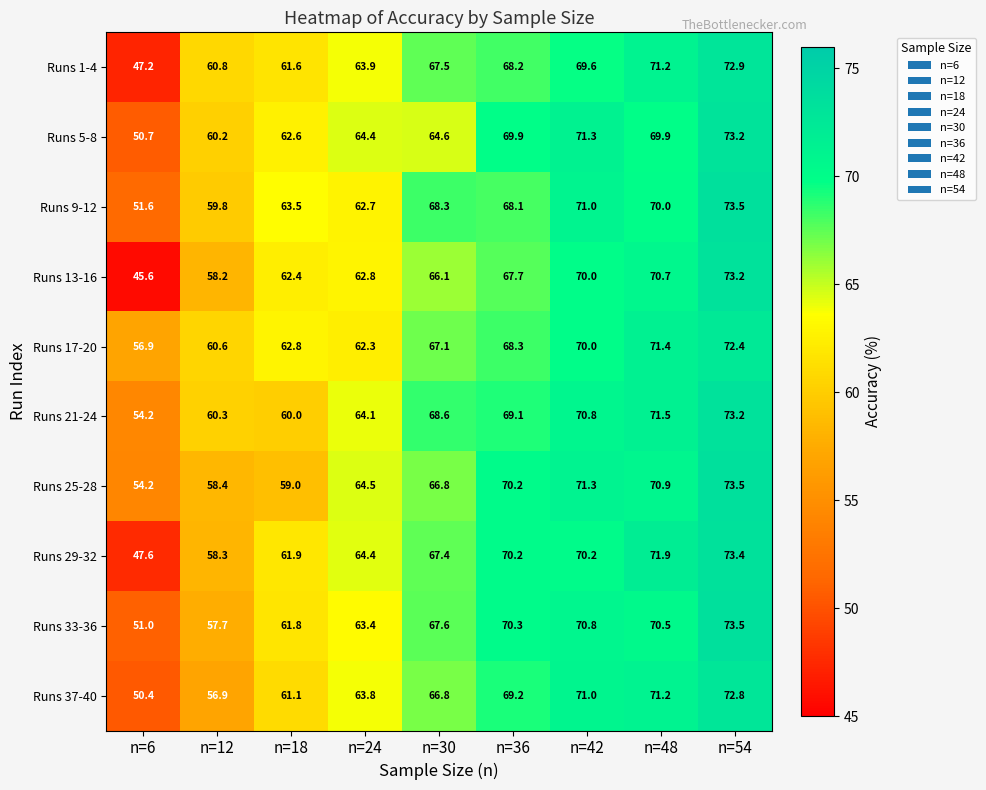

At which category is the sum across all series the highest?

n=54